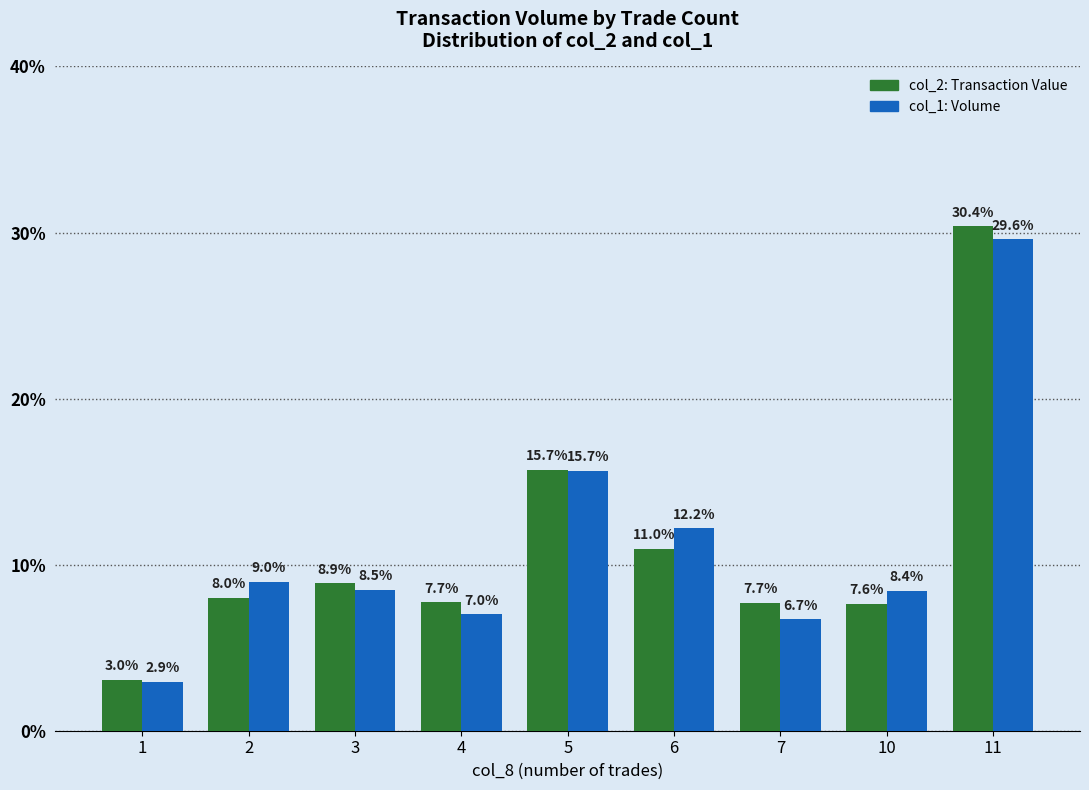

How many bars are there in total?

18